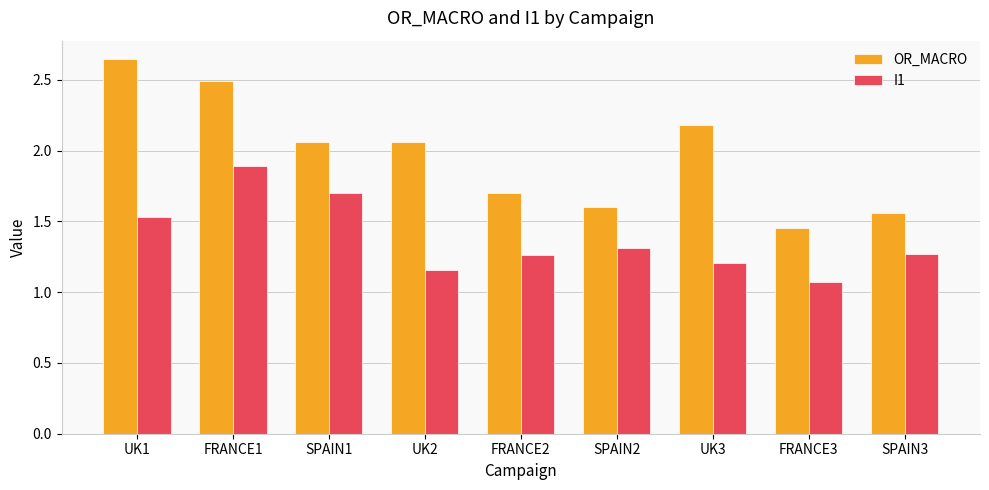

Which category has the highest value across all series?

UK1